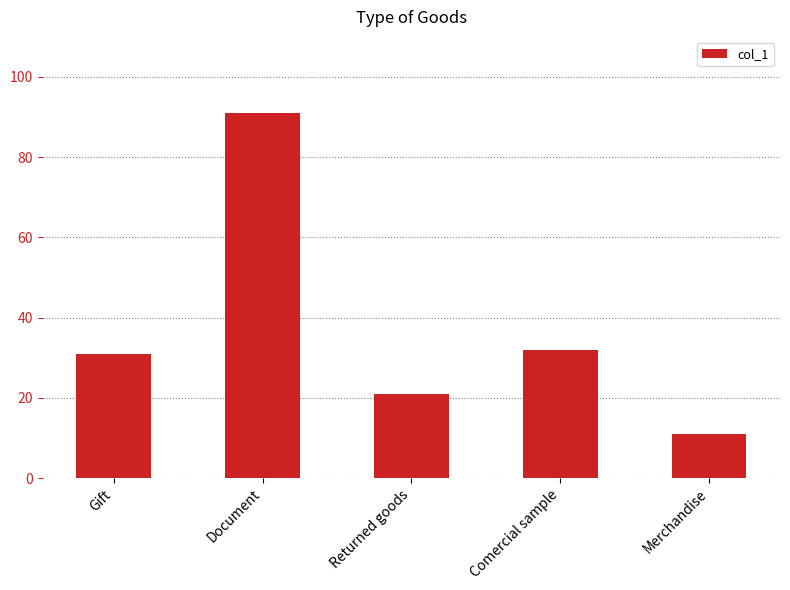

How many data points does each series have?

5